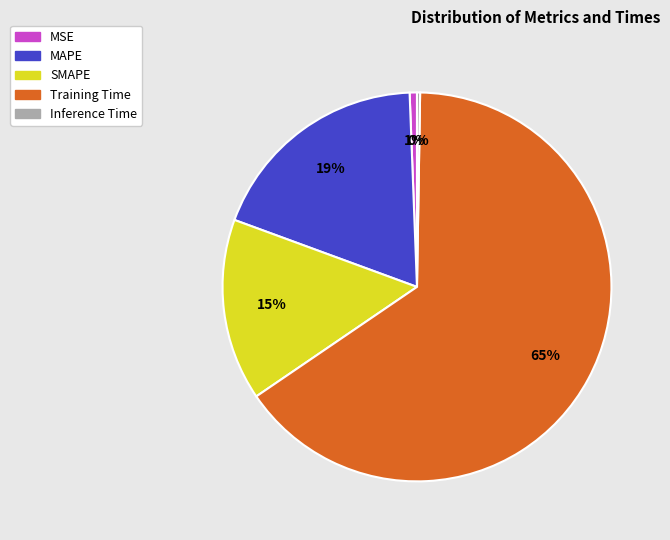

What percentage is the Training Time slice, to the nearest percent?

65%